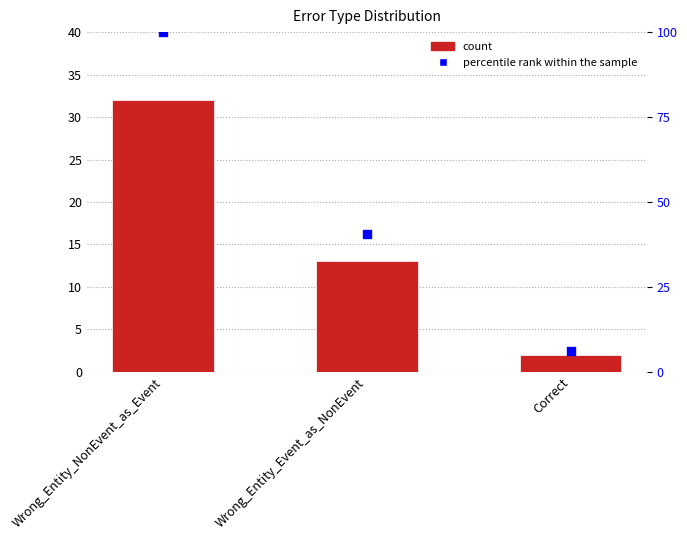

Which series contains the lowest Y value?

count